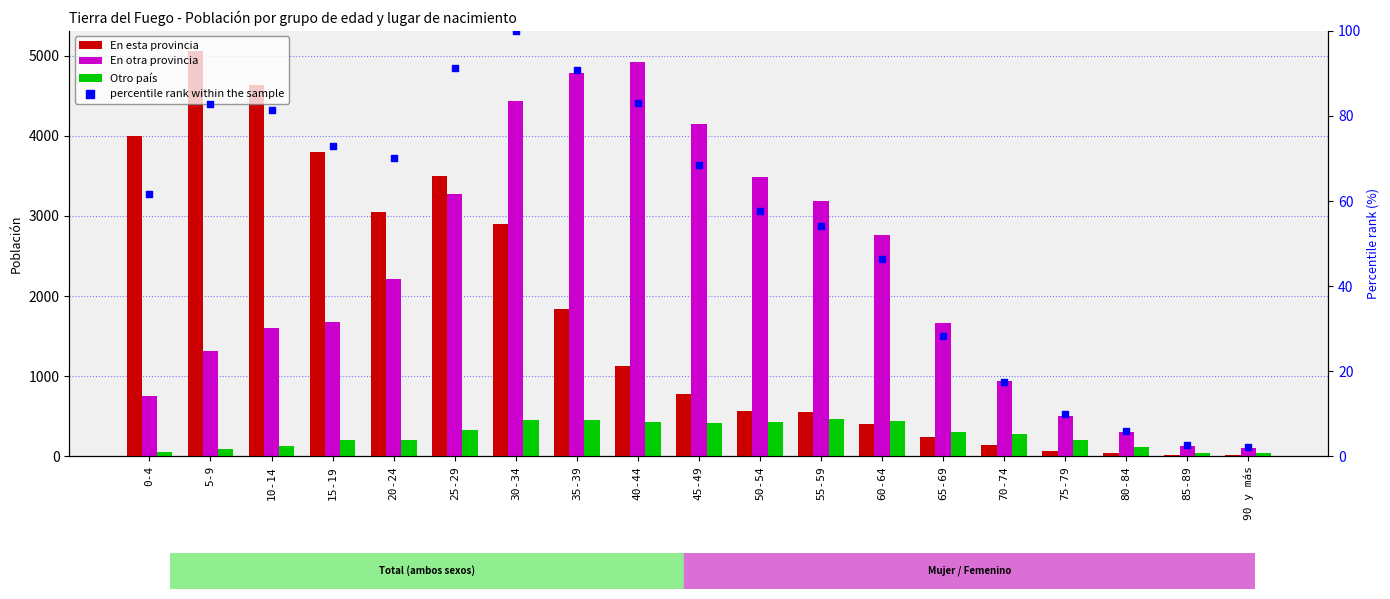

Which series has the largest Y range (max minus min)?

En esta provincia